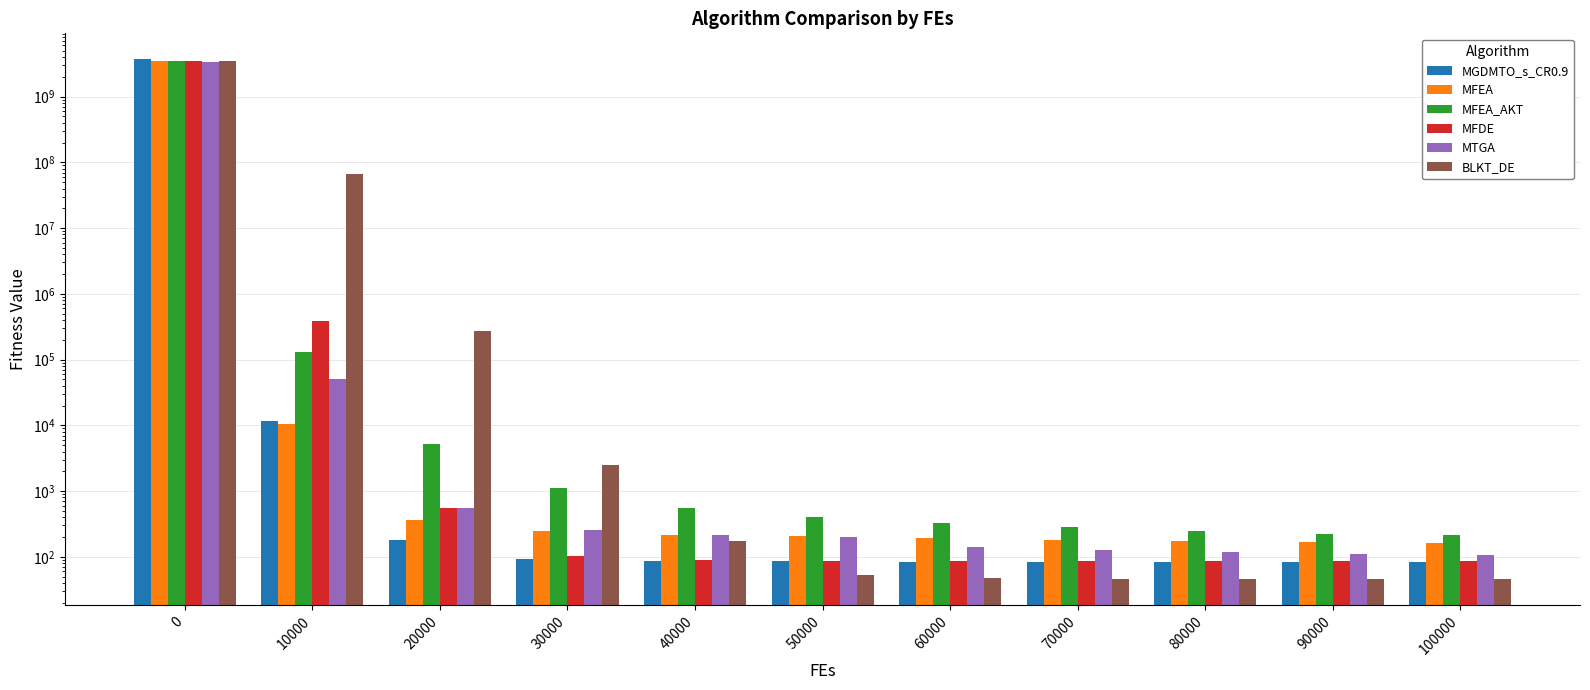

Which series changed the most between 50000 and 100000?

MFEA_AKT